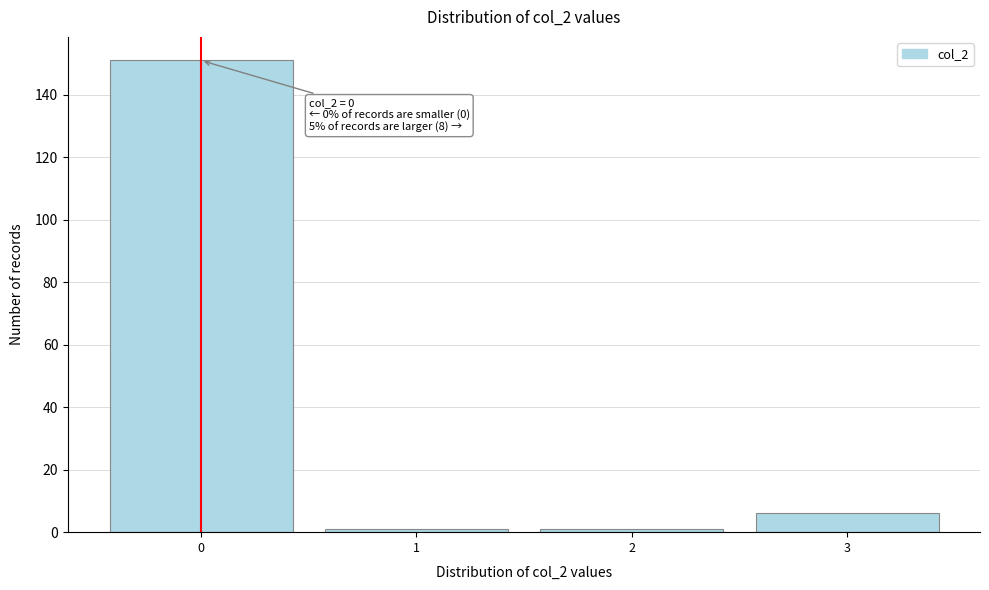

Over which range of the x-axis is the bar tallest?

-0.5 to 0.5